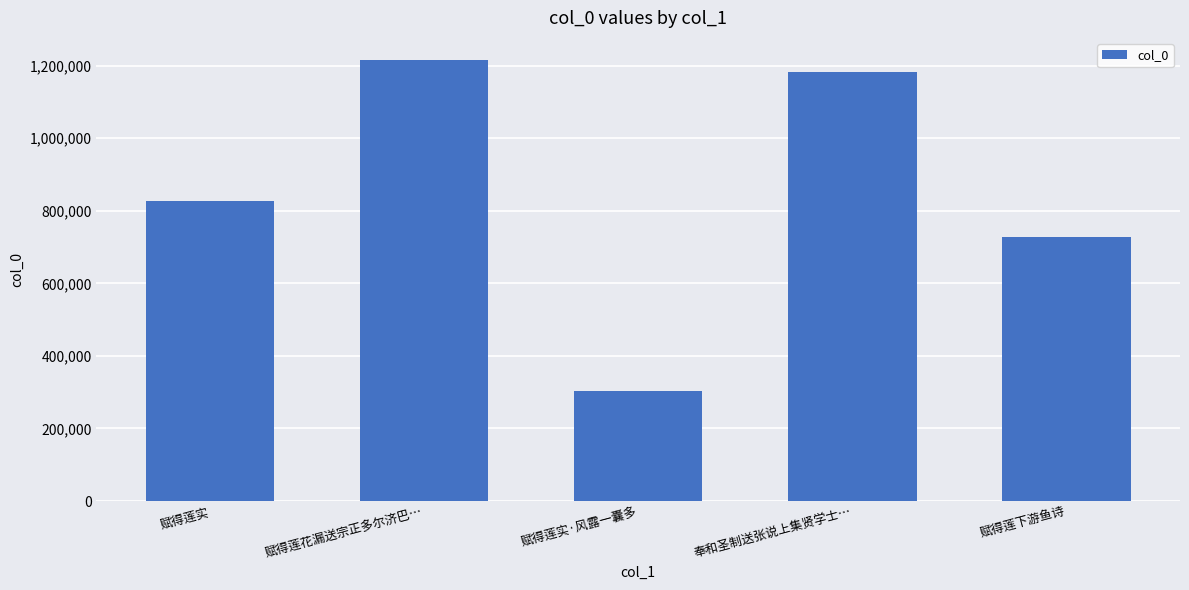

What is the label of the 1st bar from the left?

赋得莲实